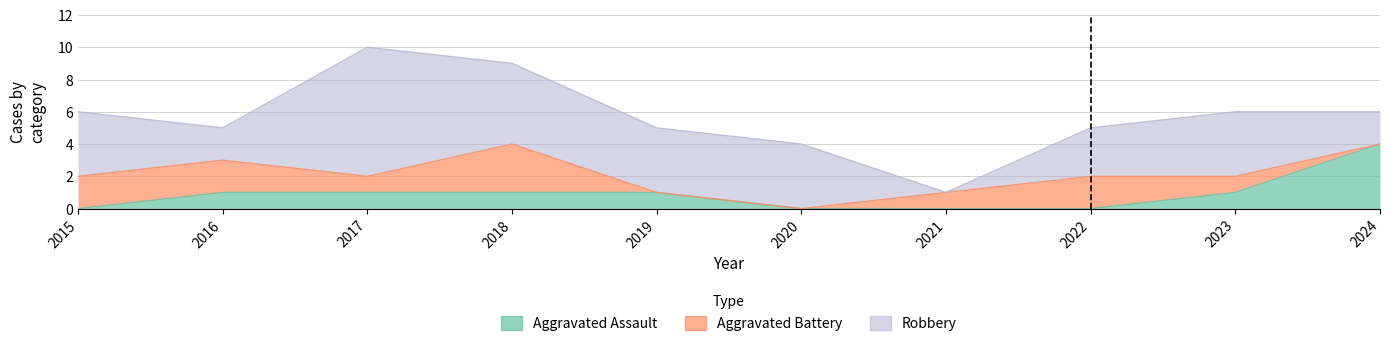

Which series has the largest total across all categories?

Robbery